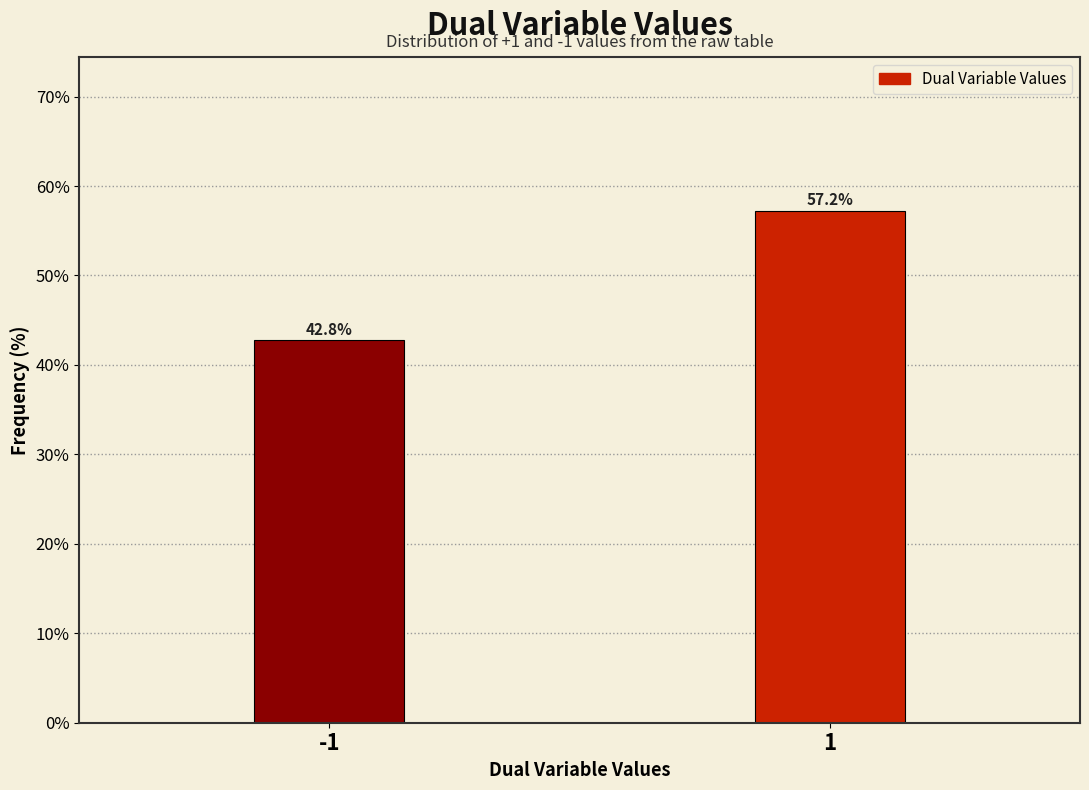

Reading right to left, what are all the values shown in this chart?

57.2	42.8